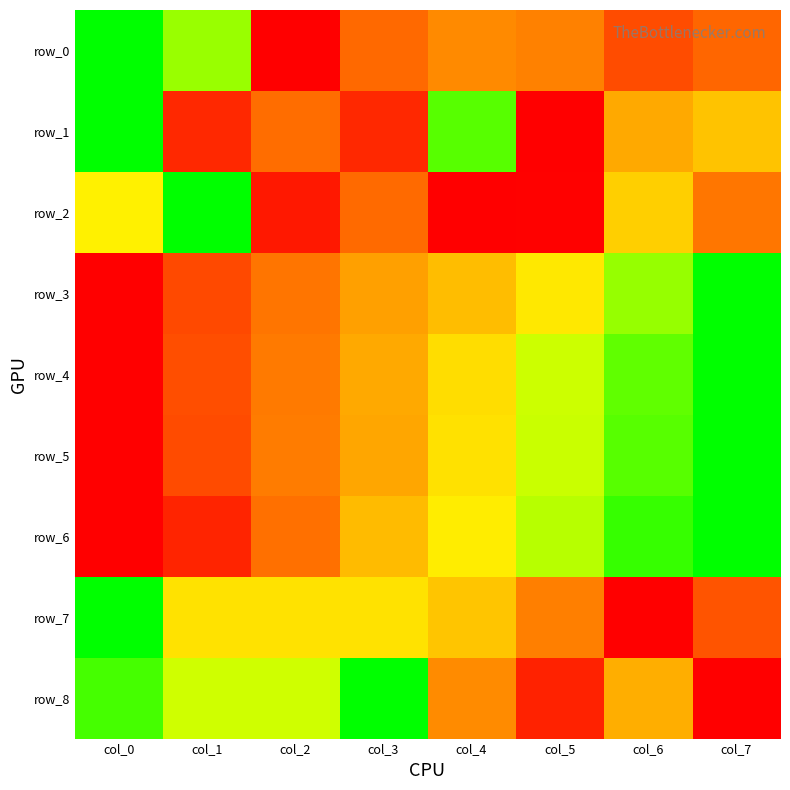

Count the number of categories in the chart.

8